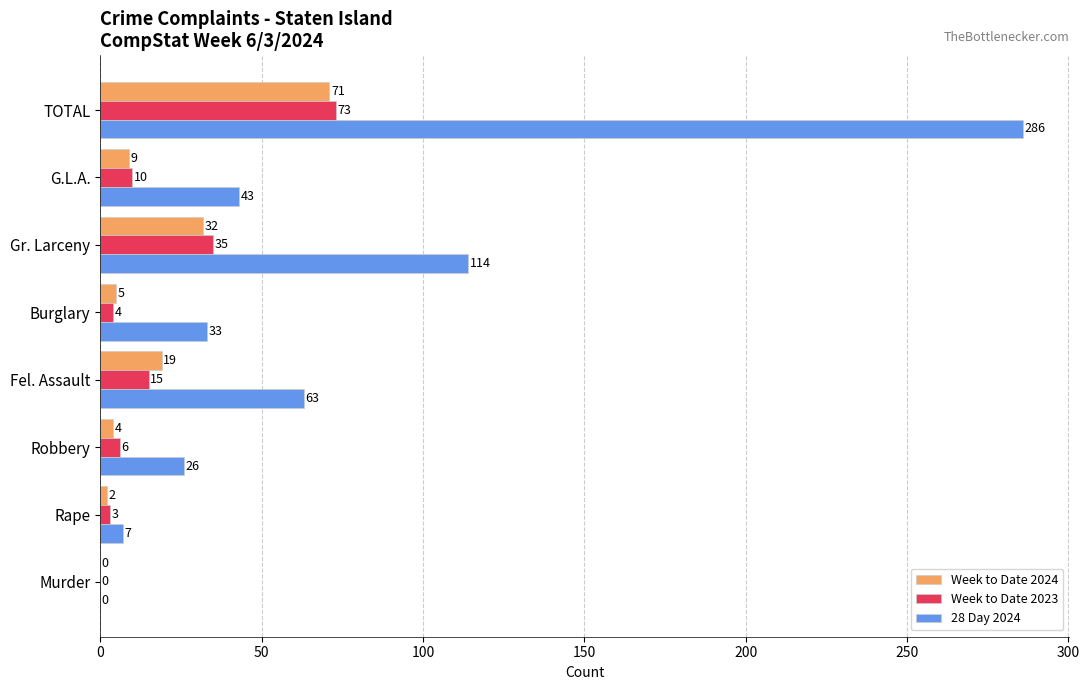

At which label is Week to Date 2024 closest to 35?

Gr. Larceny